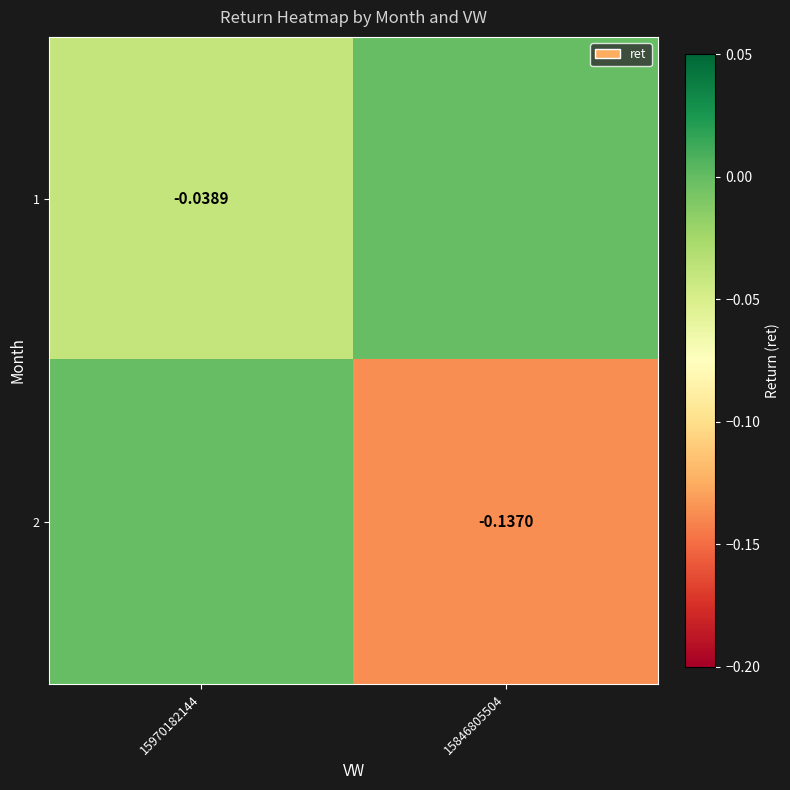

Is the value of 2 at 15846805504 greater than the value of 1 at 15970182144?

No